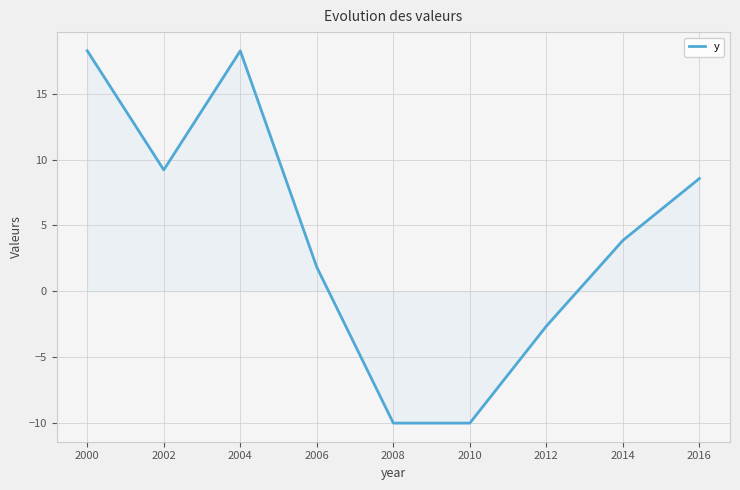

What is the greatest value displayed?

18.3